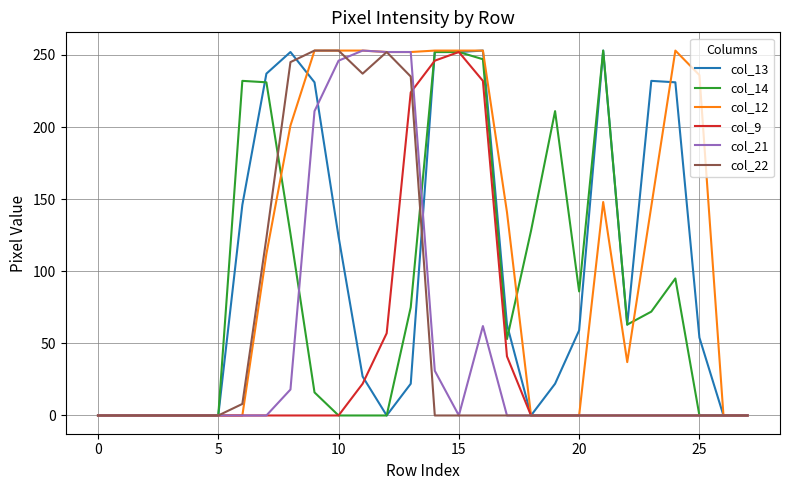

What is the maximum value shown in the chart?

253